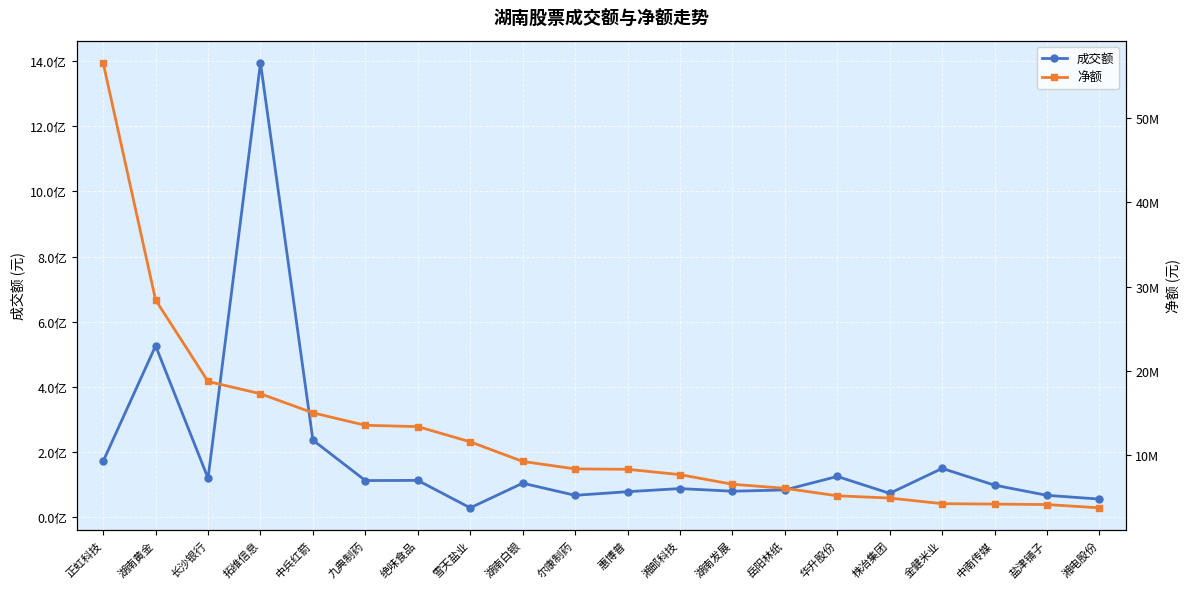

Rank the categories by 成交额 value from lowest to highest.

雪天盐业, 湘电股份, 盐津铺子, 尔康制药, 株冶集团, 惠博普, 湖南发展, 岳阳林纸, 湘邮科技, 中南传媒, 湖南白银, 九典制药, 绝味食品, 长沙银行, 华升股份, 金健米业, 正虹科技, 中兵红箭, 湖南黄金, 拓维信息